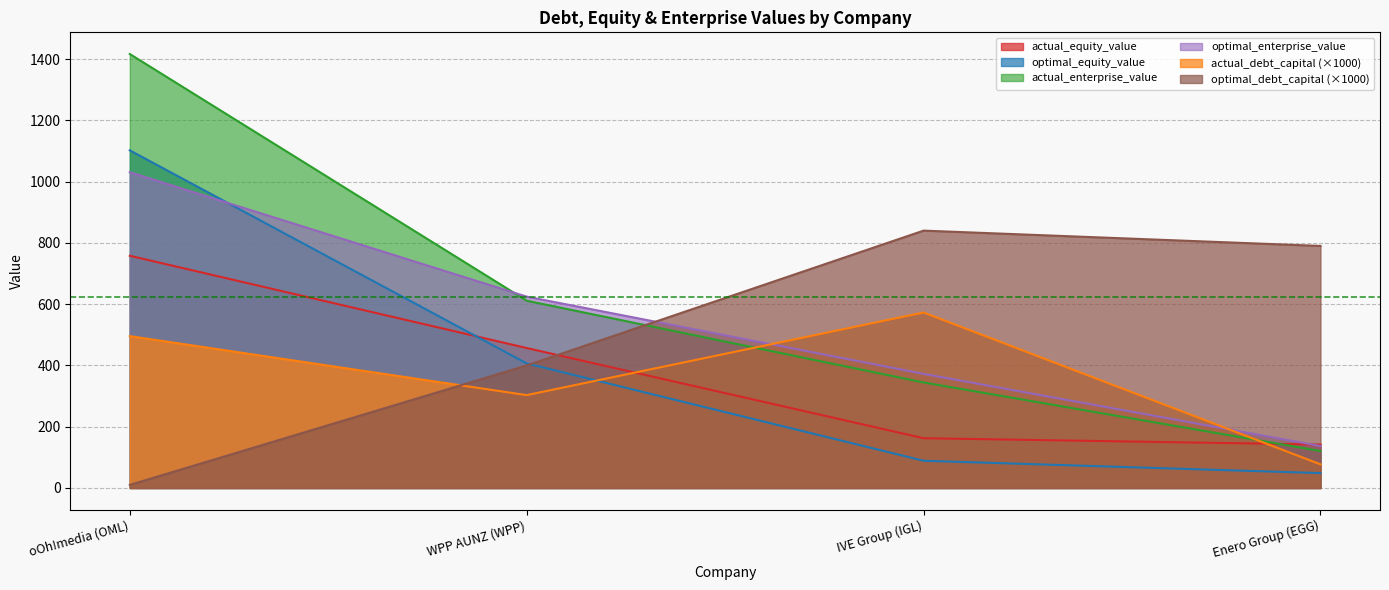

How many values in the optimal_equity_value series are below 406?

2